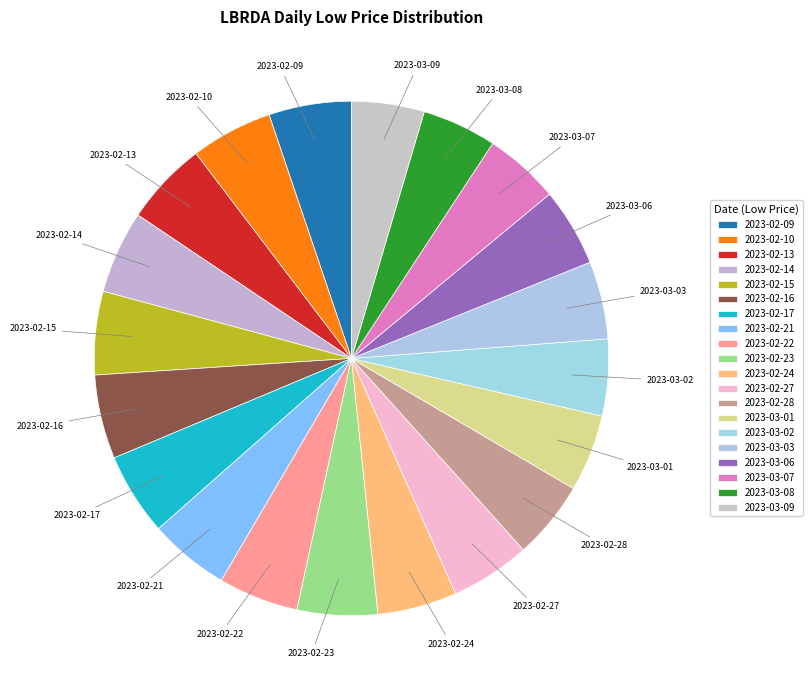

Do 2023-03-01 and 2023-02-17 together represent more than half of the pie?

No